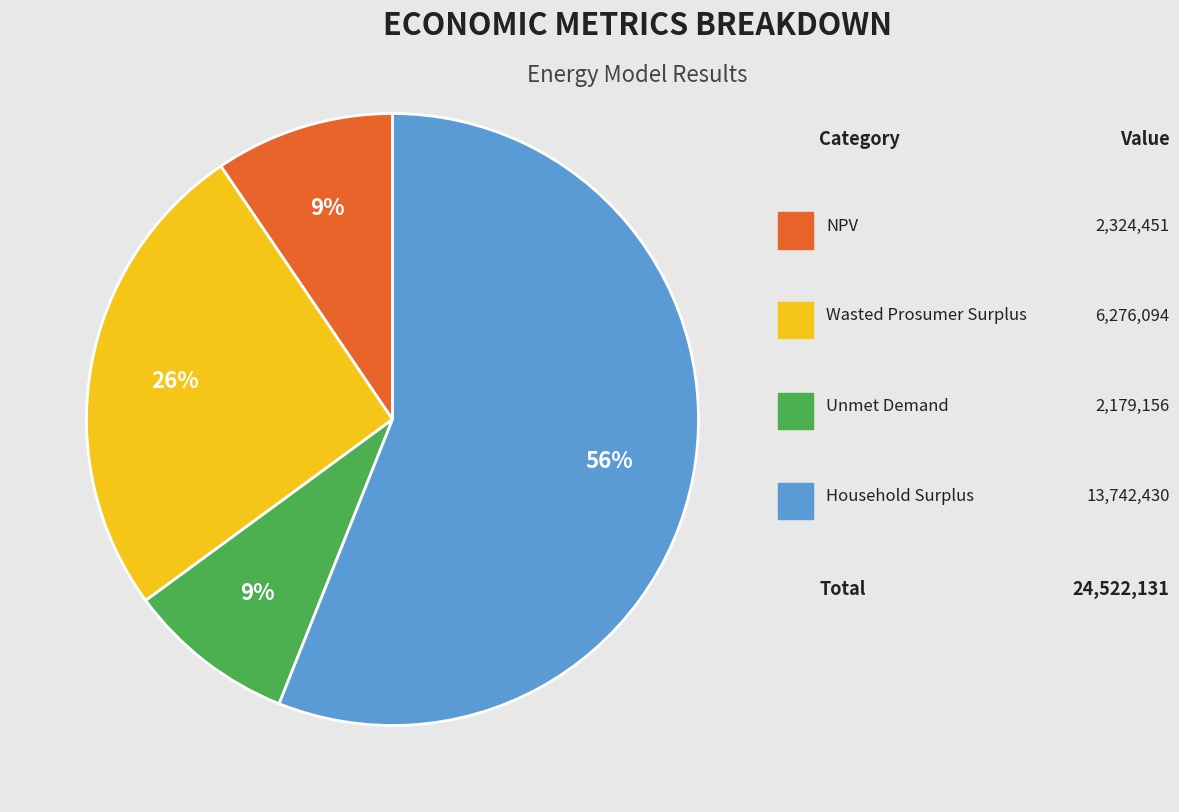

To the nearest percent, what is the difference between the largest and smallest slice percentages?

47%